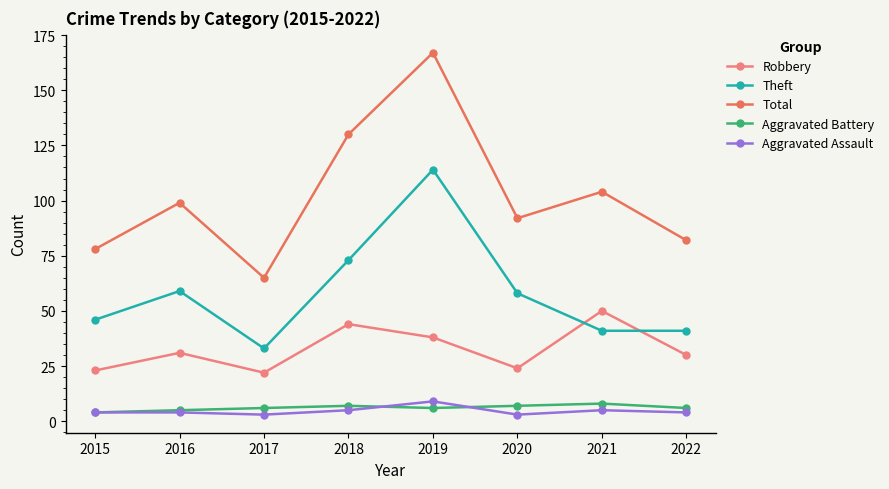

Read the Total value at 2020, to the nearest 5.

90